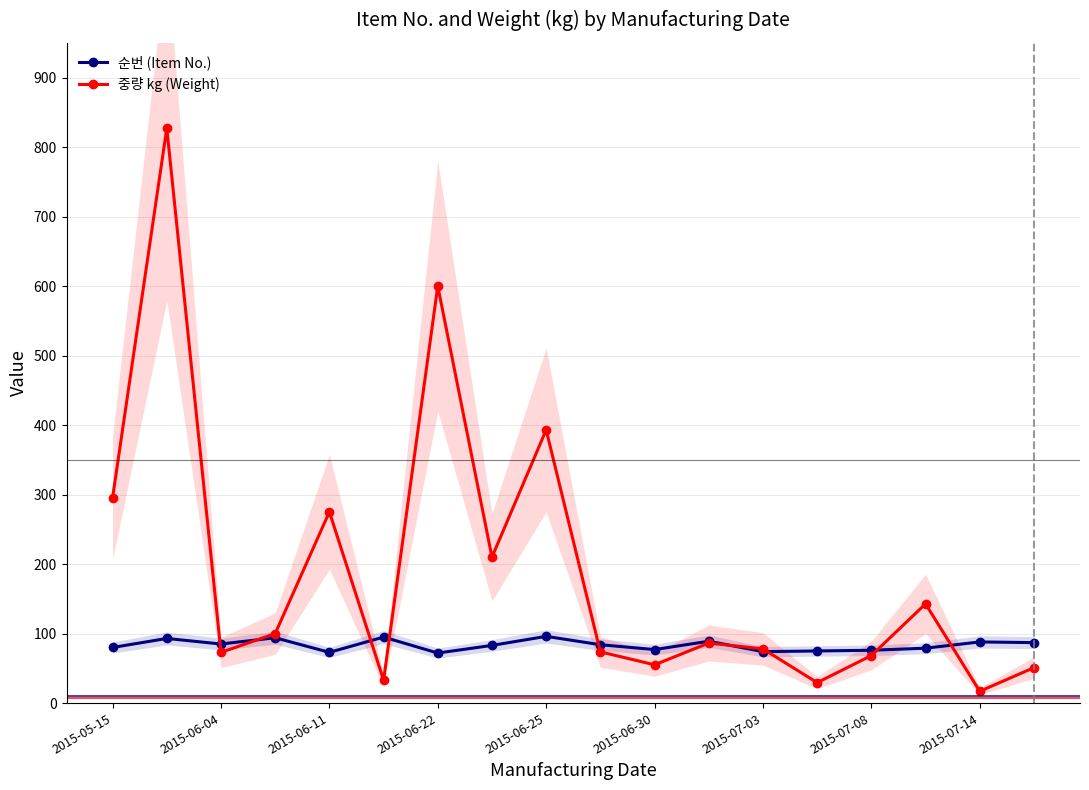

Between 2015-06-04 and 9, which series saw the biggest shift?

중량 kg (Weight)